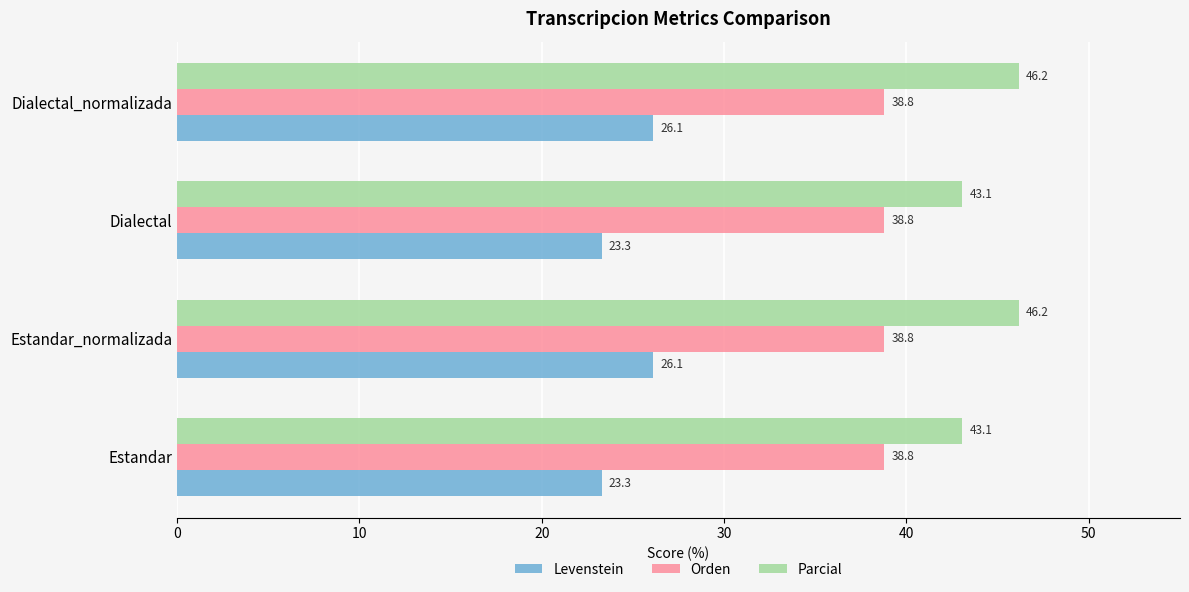

What is the approximate value of Orden at Estandar_normalizada?

38.8